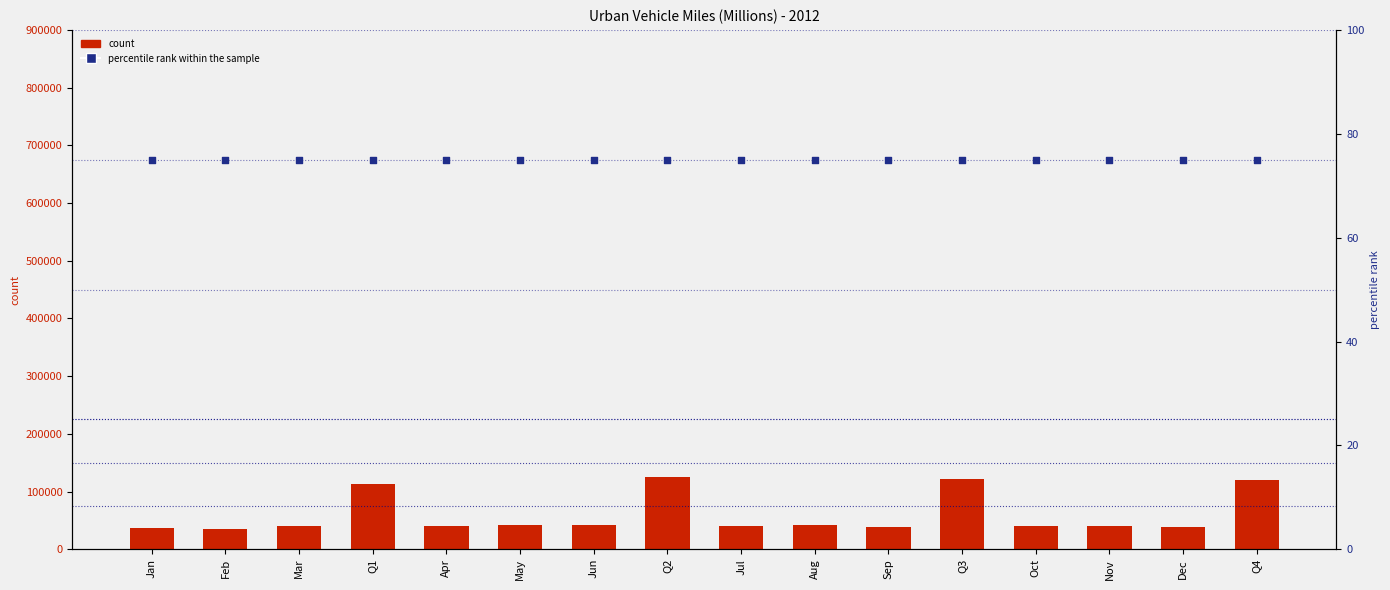

Which series has the widest spread of Y values?

count